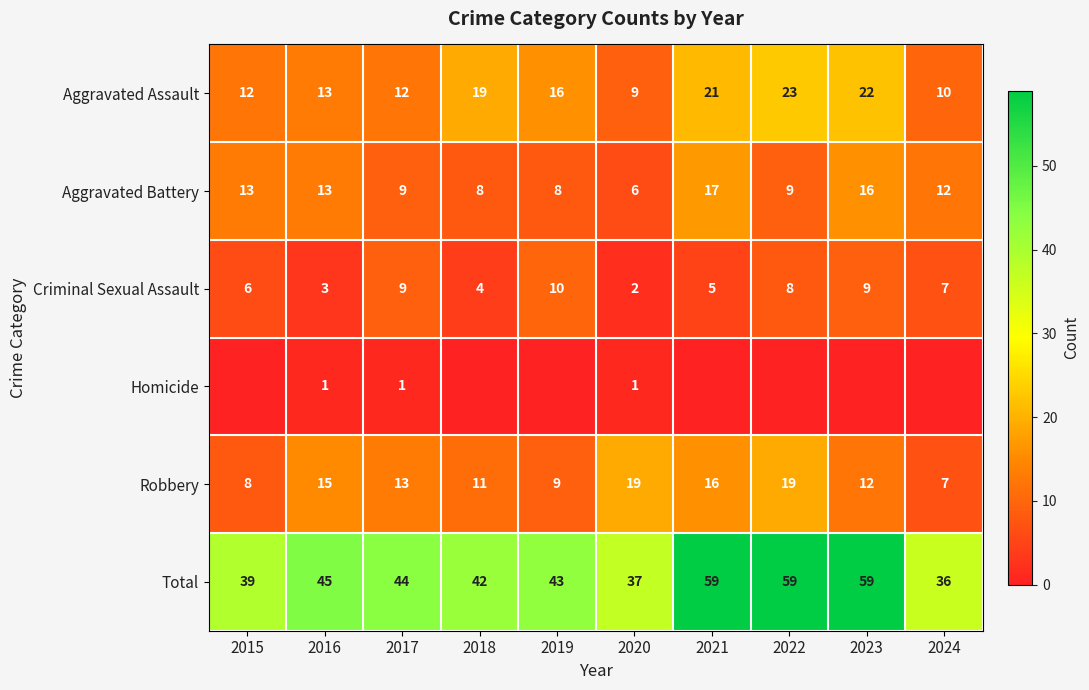

Is the value of Aggravated Battery at 2023 greater than the value of Aggravated Assault at 2016?

Yes